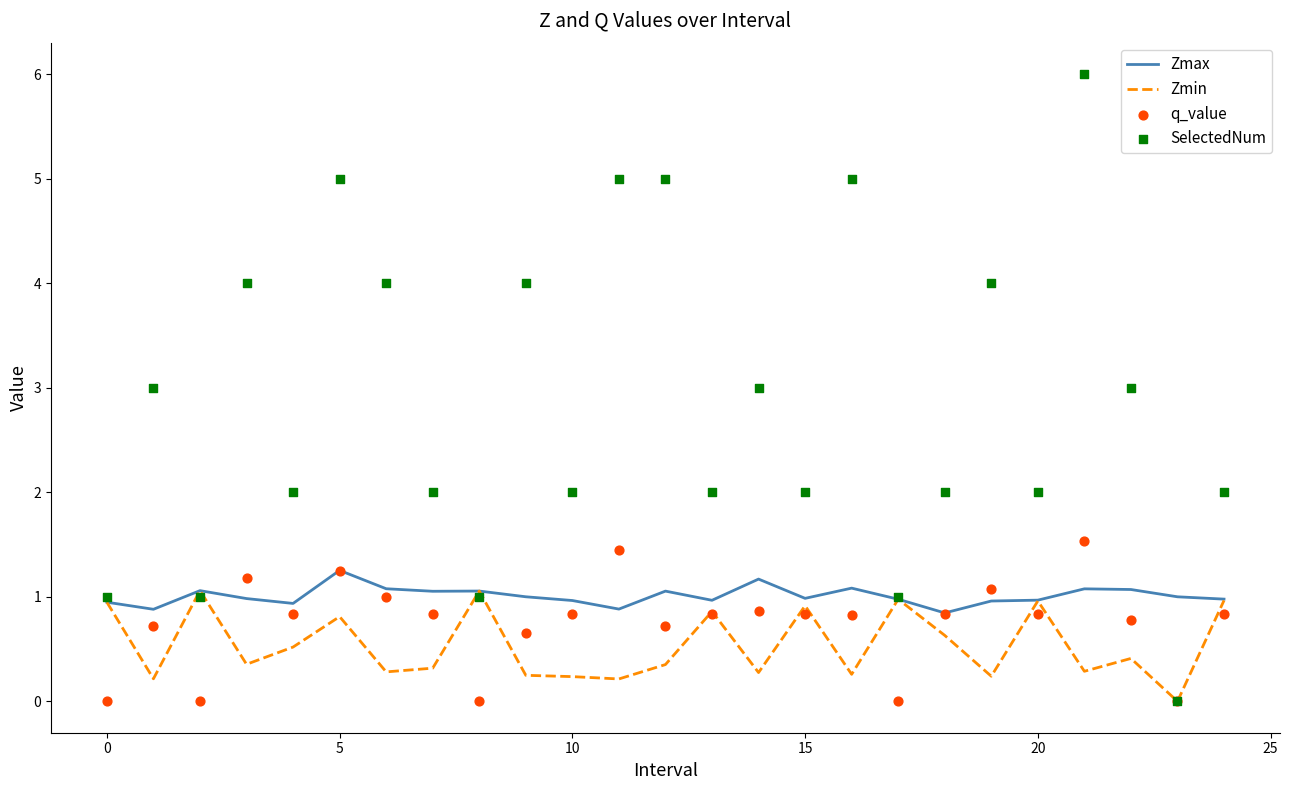

Which series has the largest total across all categories?

SelectedNum